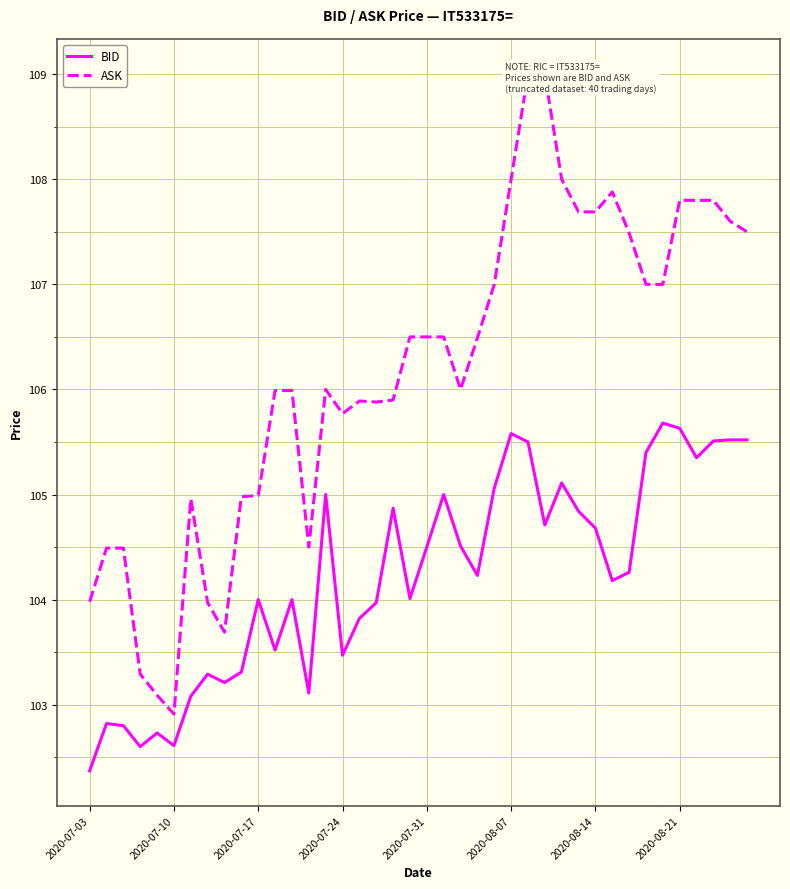

Rank the series by their maximum value, from highest to lowest.

ASK, BID